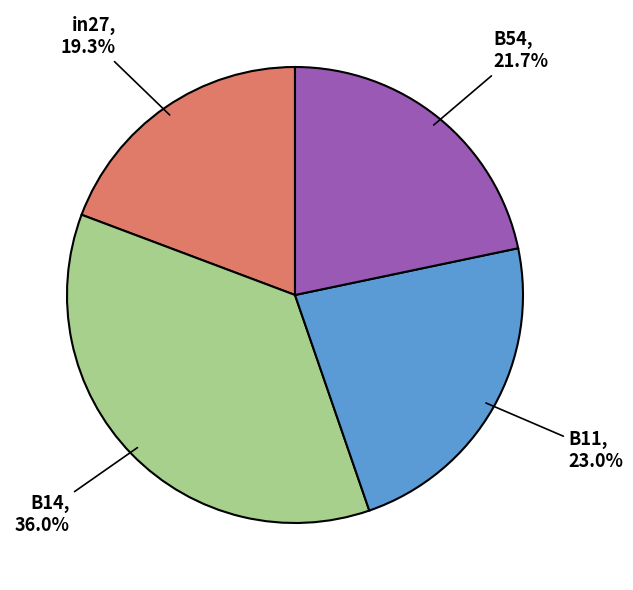

How many segments does this pie chart have?

4